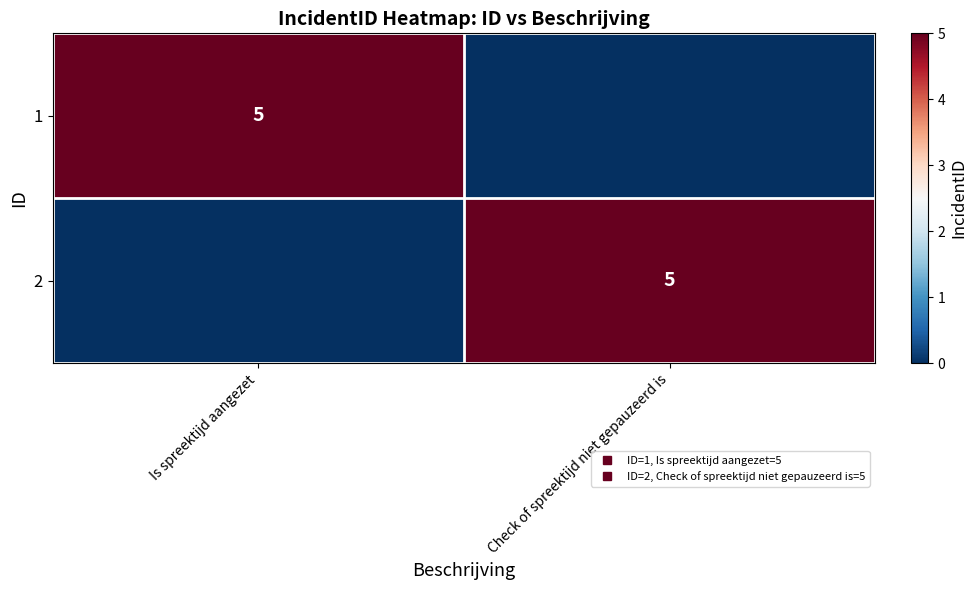

Rank the categories by 2 value from lowest to highest.

Is spreektijd aangezet, Check of spreektijd niet gepauzeerd is